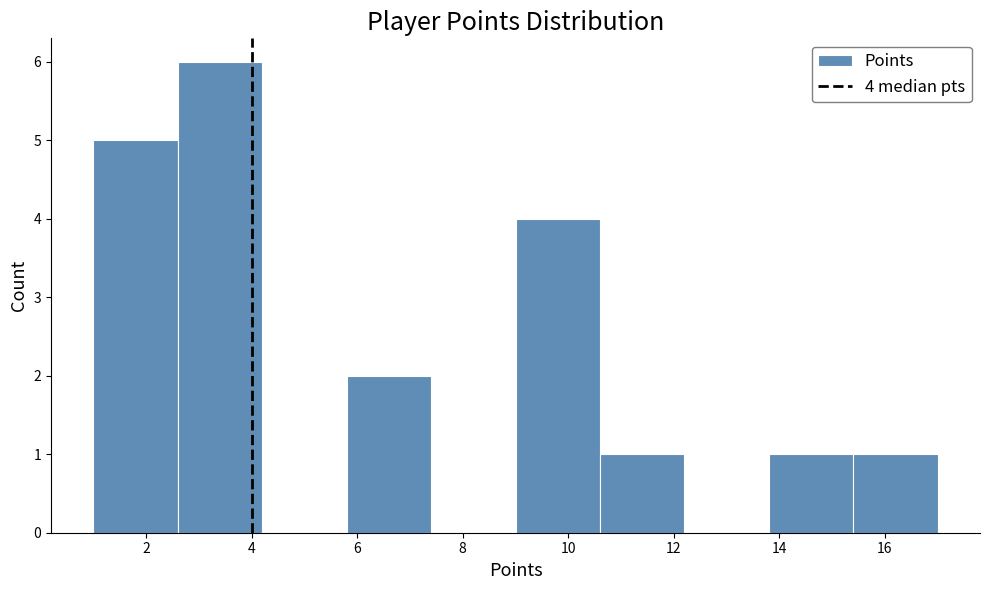

Over which range of the x-axis is the bar tallest?

2.6 to 4.2